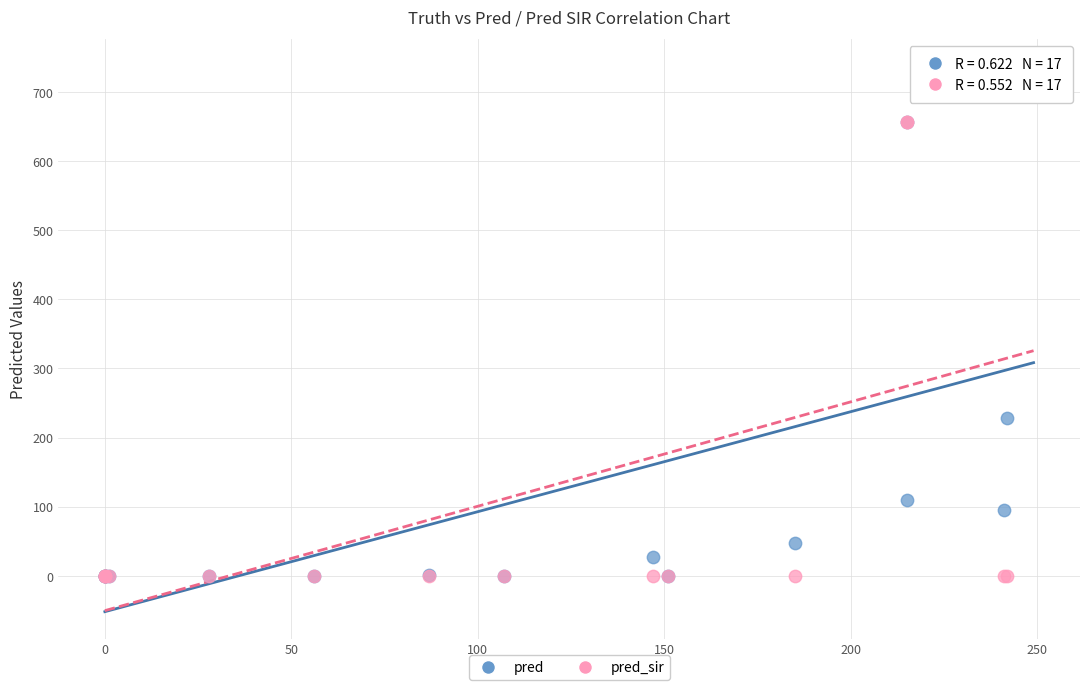

In the pred series, what Y value is closest to 368?

228